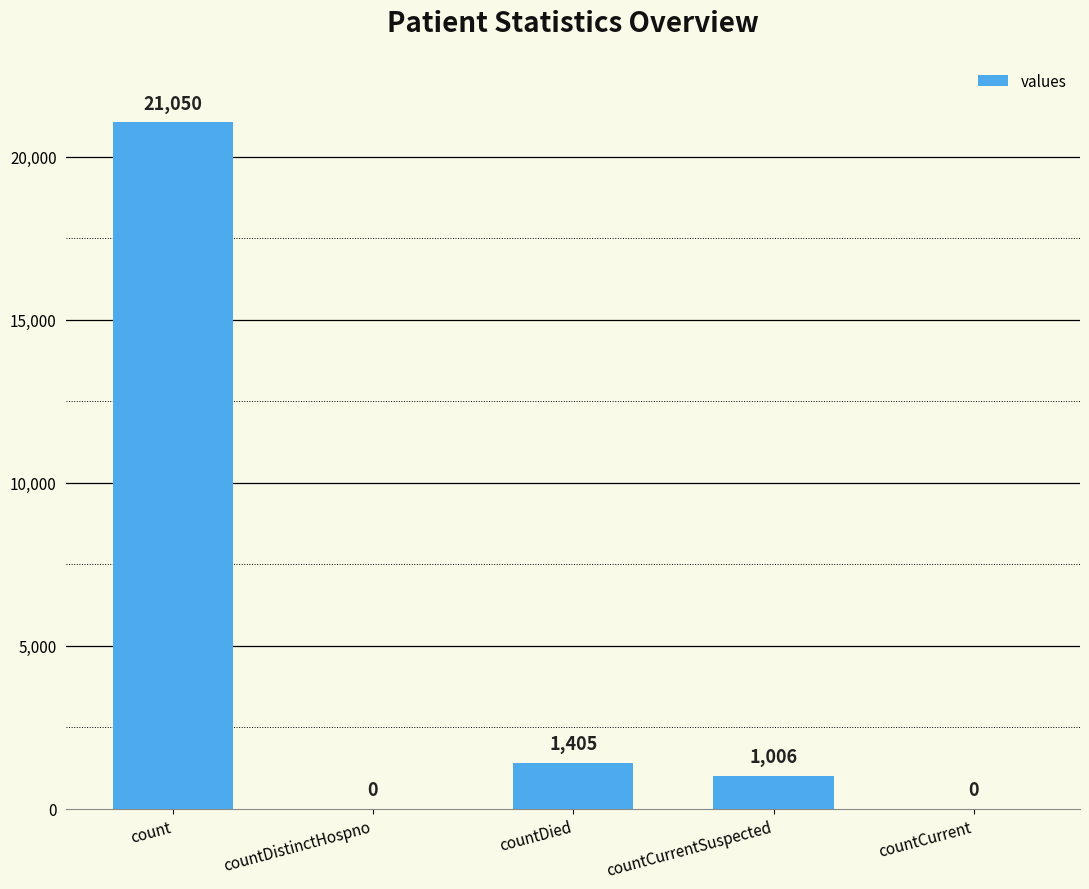

The value at count is 21050. True or false?

True